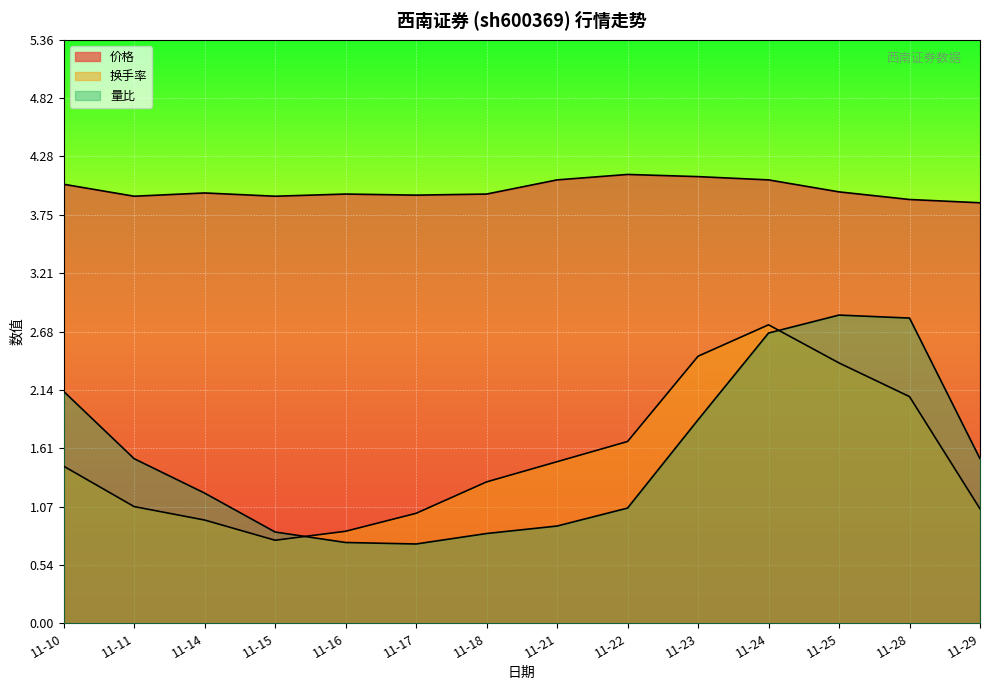

At which label does 换手率 first exceed 1?

11-10